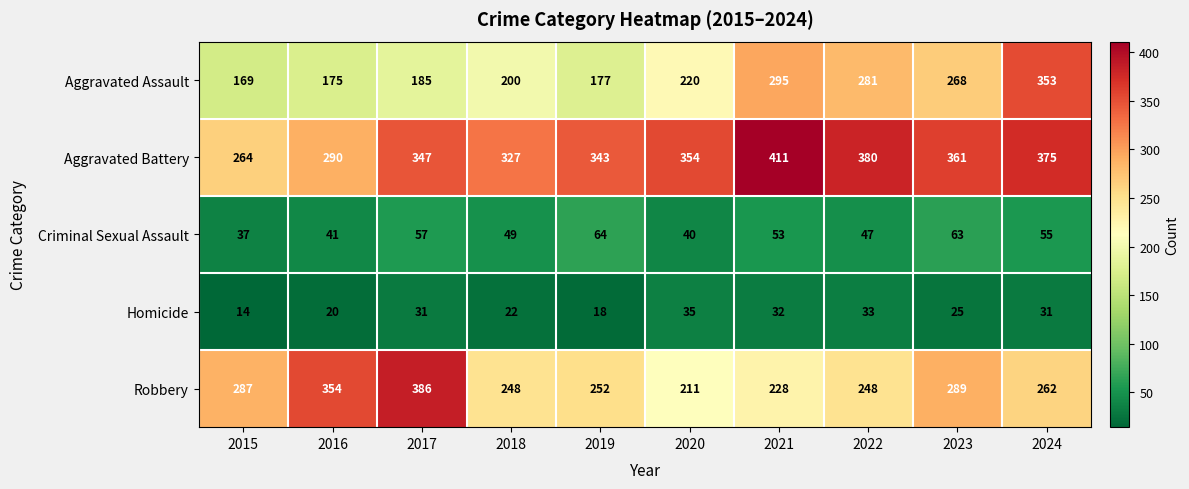

Read the Homicide value at 2020.

35